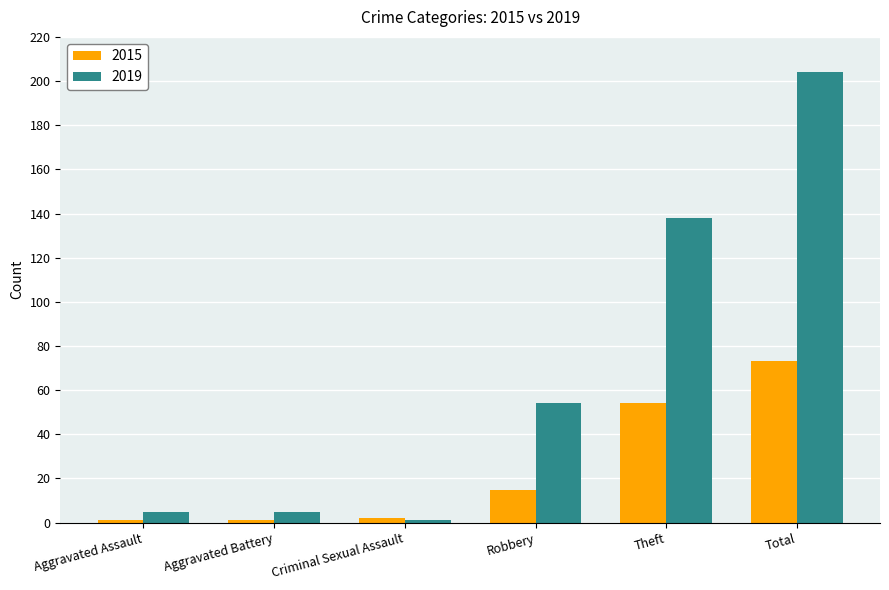

Reading left to right, what are all the values shown in this chart?

2015: 1	1	2	15	54	73
2019: 5	5	1	54	138	204